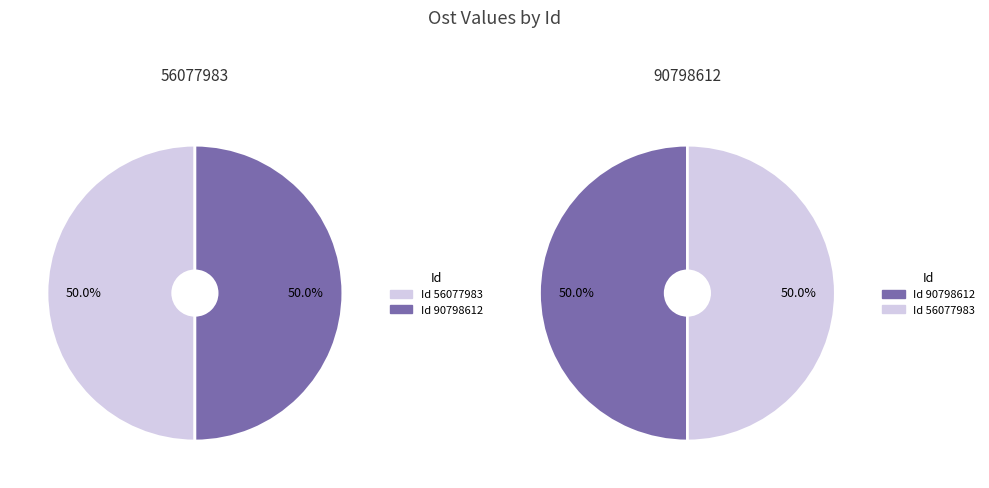

How many slices are in this pie chart?

2